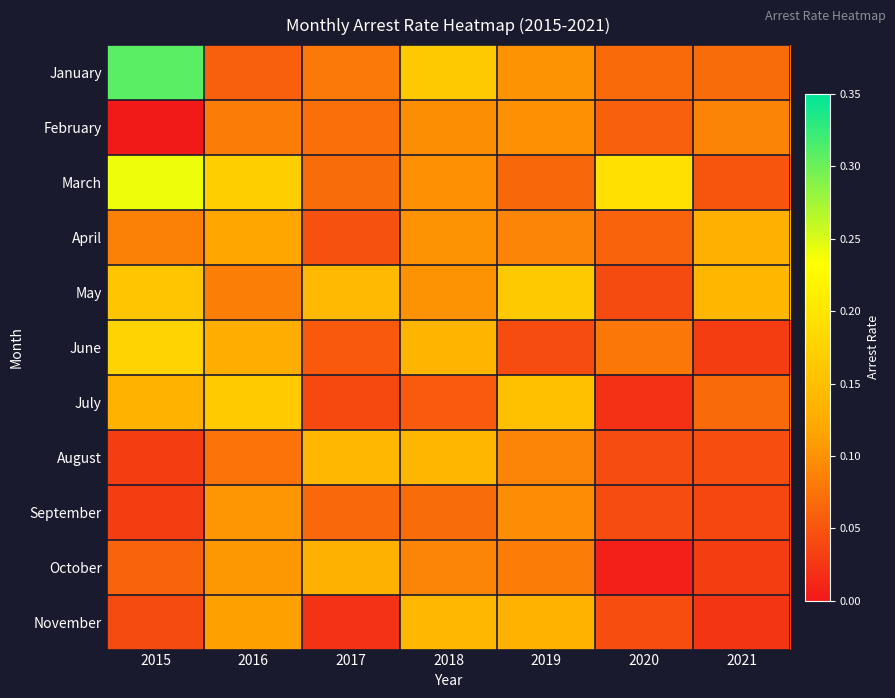

List the series in order of their peak value, lowest first.

February, September, April, October, August, November, May, July, June, March, January